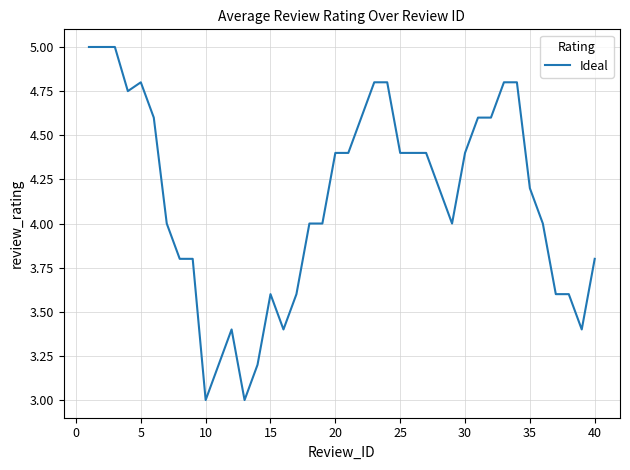

What is the difference between the maximum and minimum values?

2.0